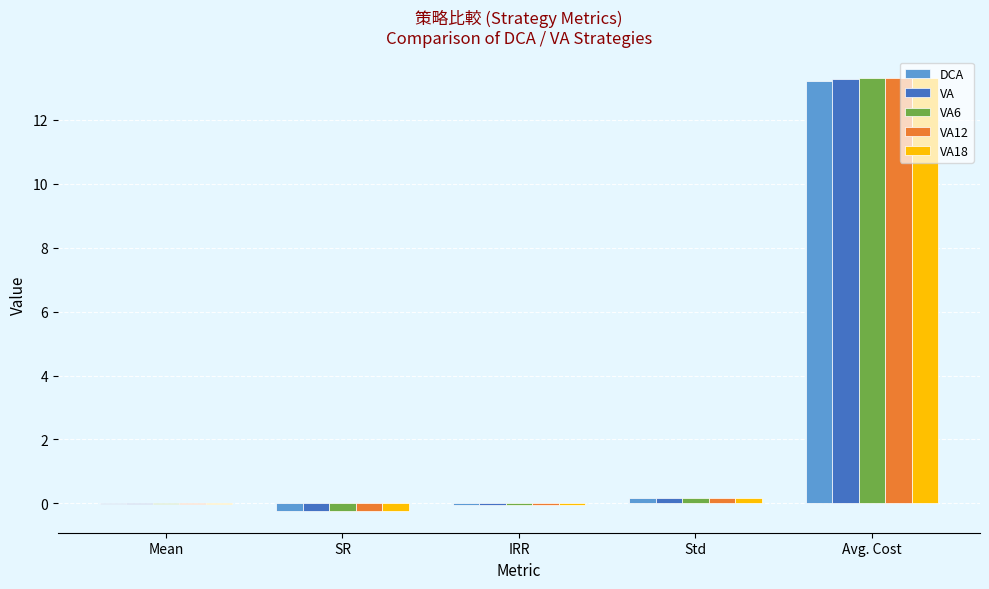

Count the number of categories in the chart.

5